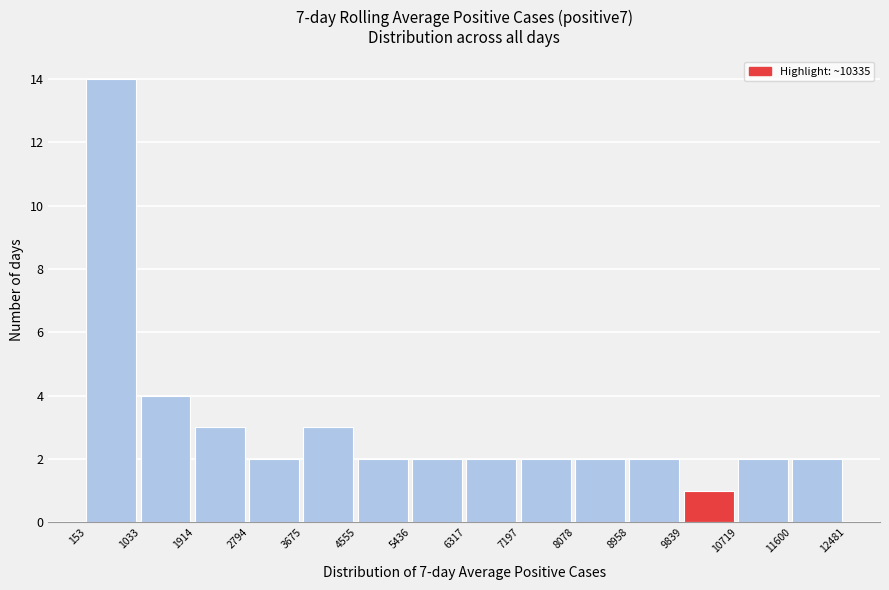

Over which range of the x-axis is the bar tallest?

153 to 1033